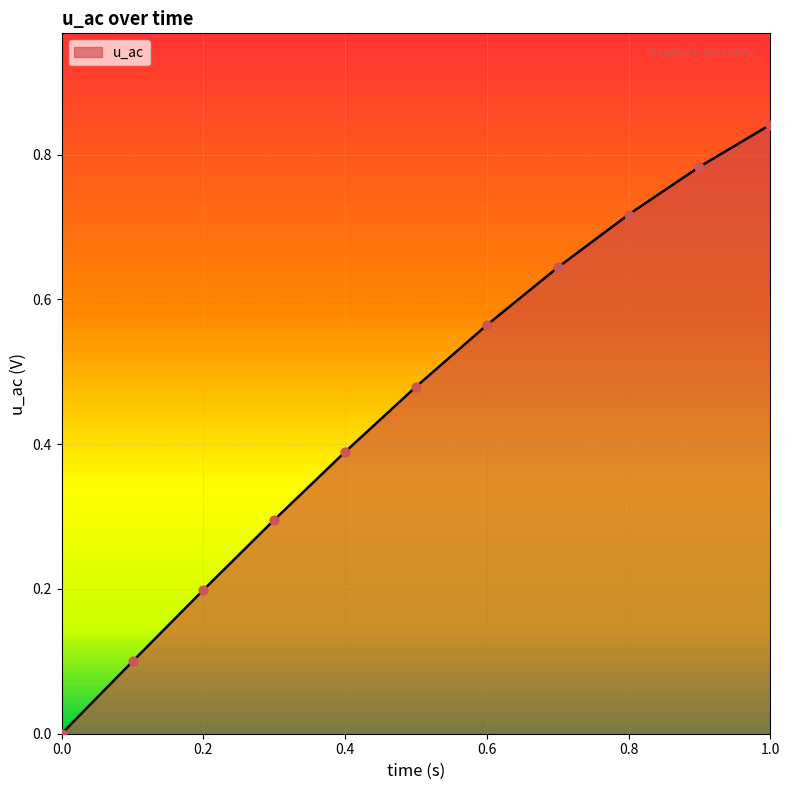

Does the chart have visible grid lines?

Yes